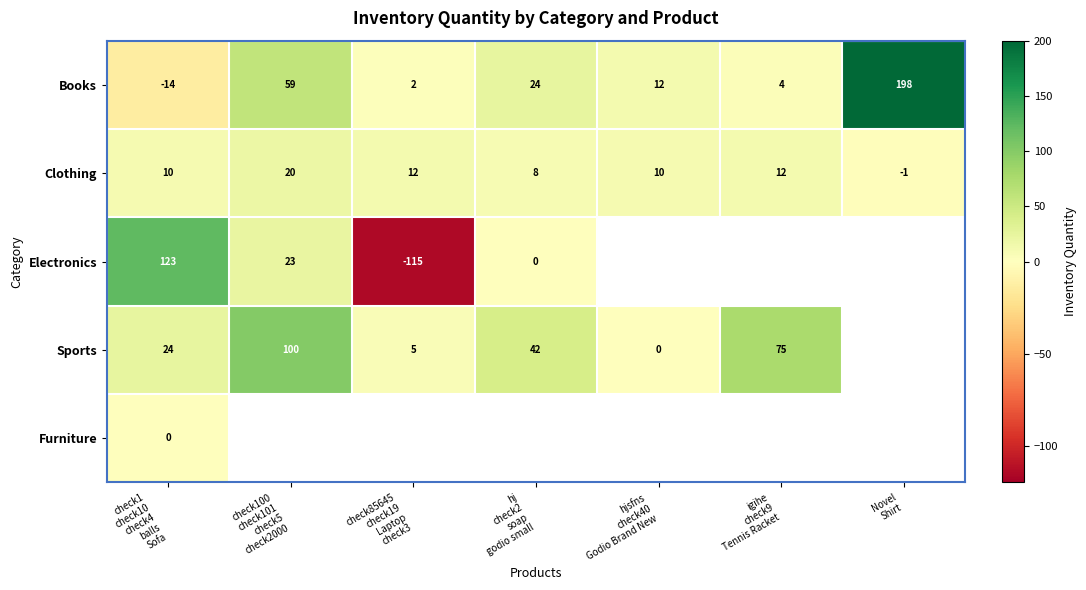

What is the highest value of the Clothing series?

20